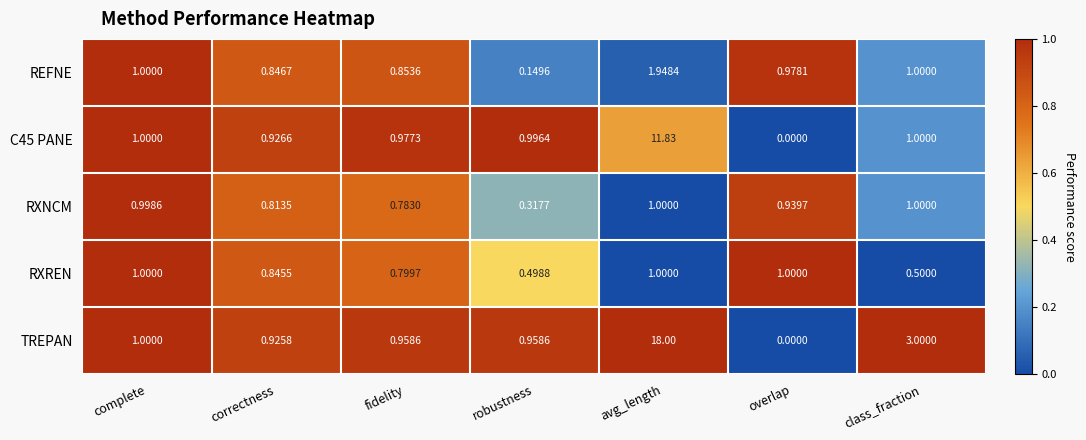

Which category has the lowest value in the RXNCM series?

robustness